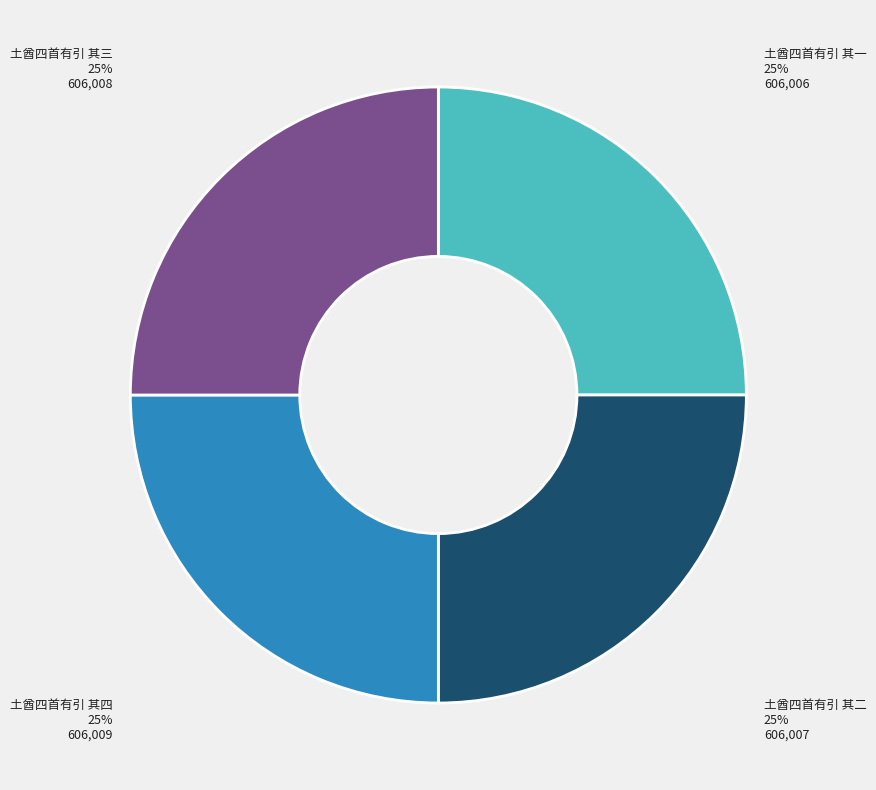

Approximately how many times larger is the value at 土酋四首有引 其四 compared to 土酋四首有引 其二?

1.0